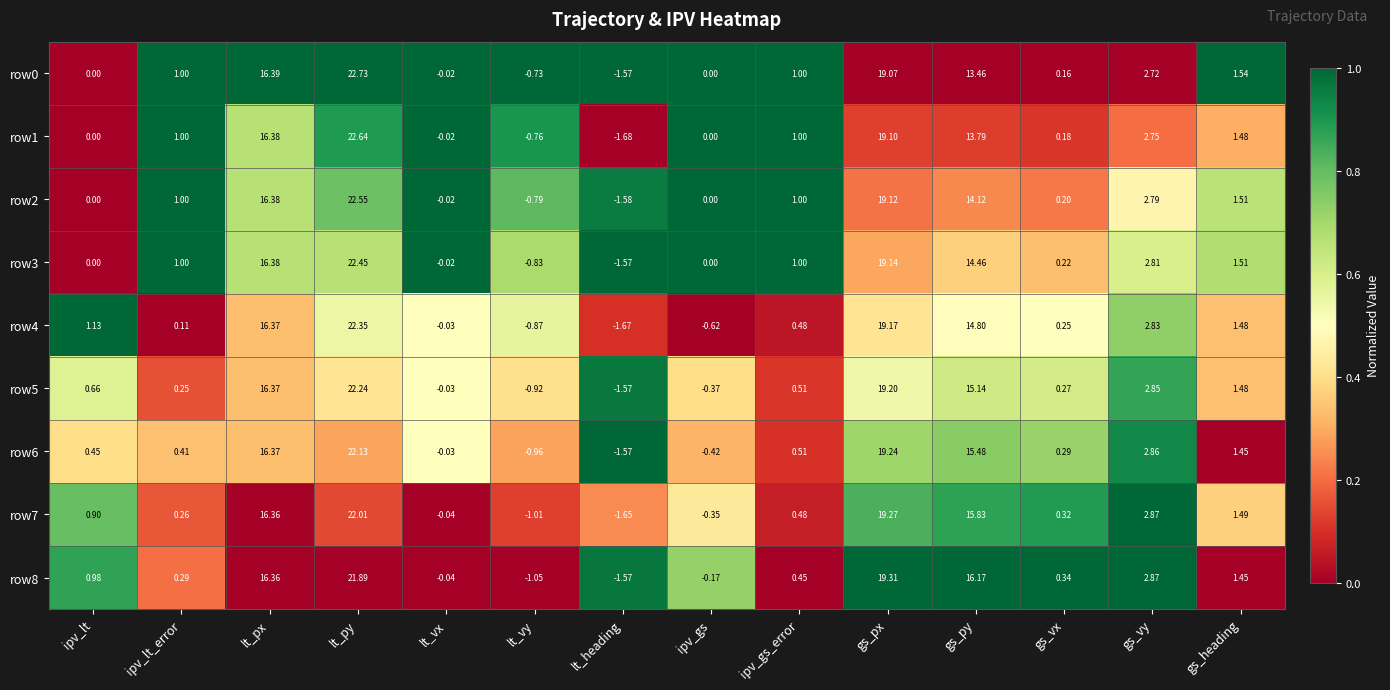

At which category is the sum across all series the highest?

lt_py